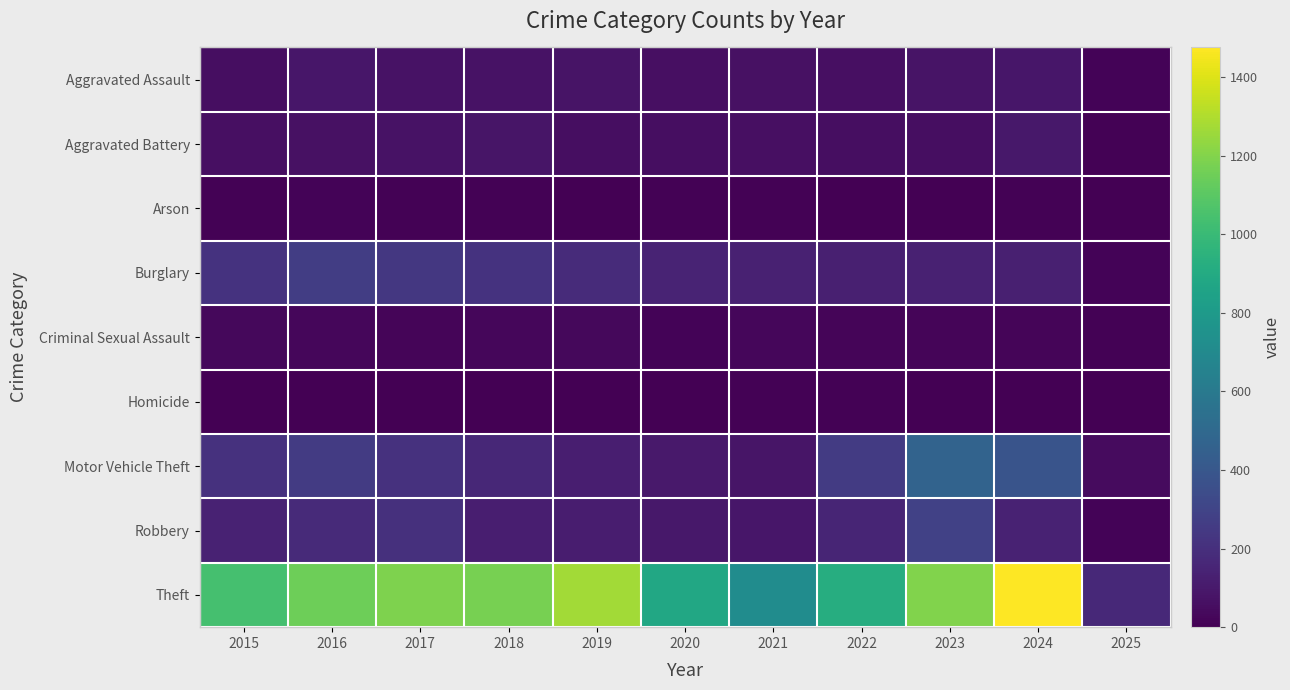

What is the spread (max minus min) of values at 2021?

710